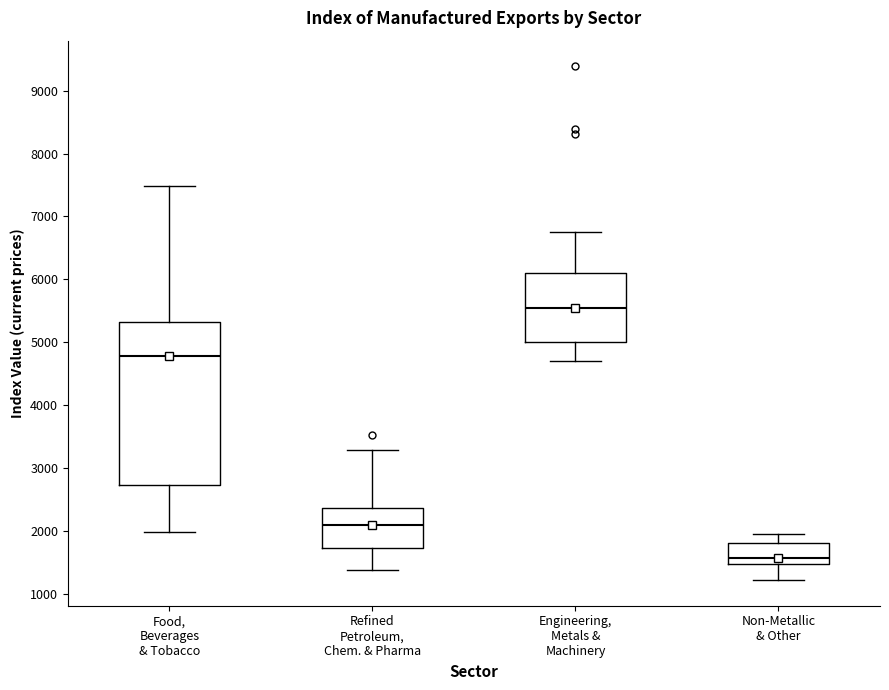

Reading left to right, transcribe this box plot: for each box, give where its median line is, the range the box spans, and where its two whiskers end, as read against the y-axis. The values are not printed on the chart, so give them approximately, as read against the axis.

Food, Beverages & Tobacco: median 4800, box 2700 to 5300, whiskers 2000 to 7500
Refined Petroleum, Chem. & Pharma: median 2100, box 1700 to 2400, whiskers 1400 to 3300
Engineering, Metals & Machinery: median 5500, box 5000 to 6100, whiskers 4700 to 6700
Non-Metallic & Other: median 1600, box 1500 to 1800, whiskers 1200 to 2000